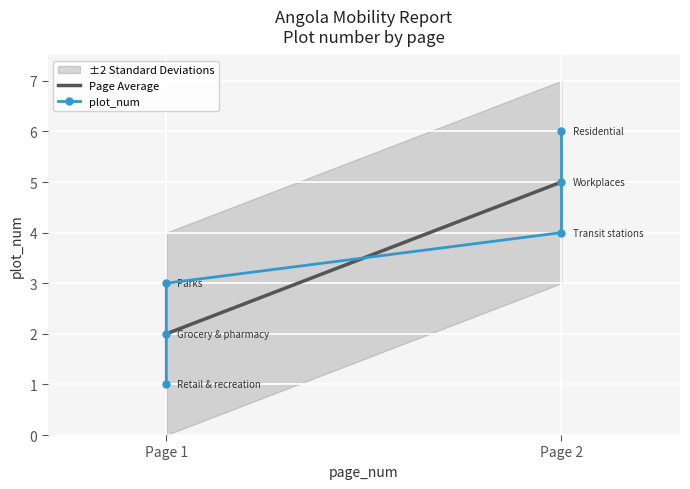

Reading left to right, transcribe all the data shown in this chart.

1	2	3	4	5	6